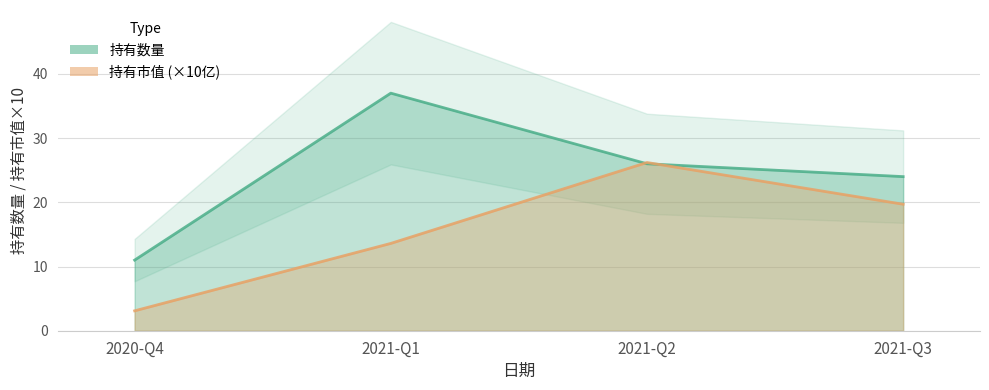

Reading left to right, list all the values displayed in this chart.

持有数量: 11.0	37.0	26.0	24.0
持有市值: 3.1	13.6	26.2	19.7